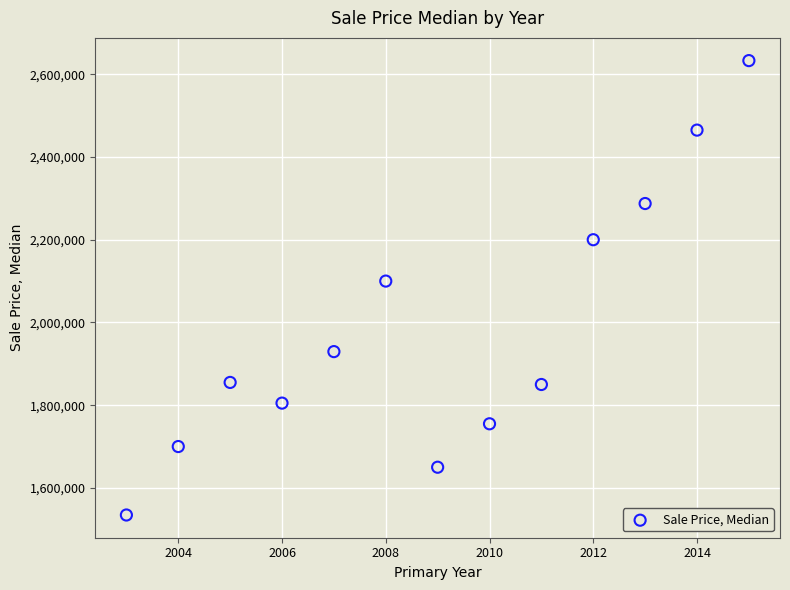

What Y value in the scatter plot is closest to 2083750?

2100000